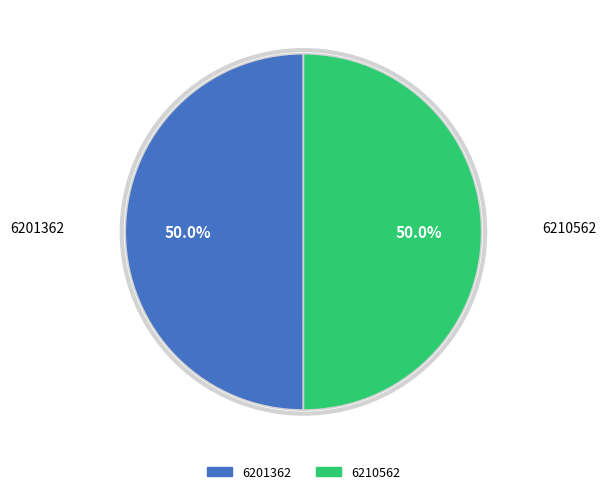

Do 6210562 and 6201362 together represent more than half of the pie?

Yes